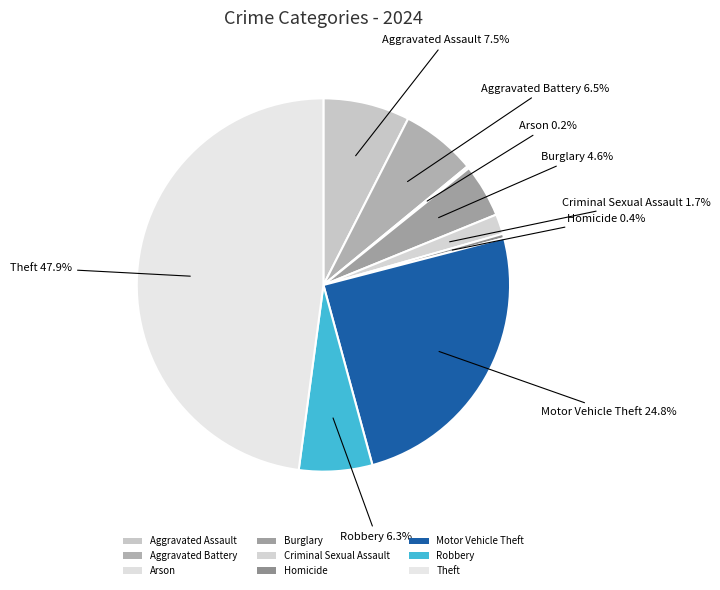

Which has a higher value, Arson or Homicide?

Homicide